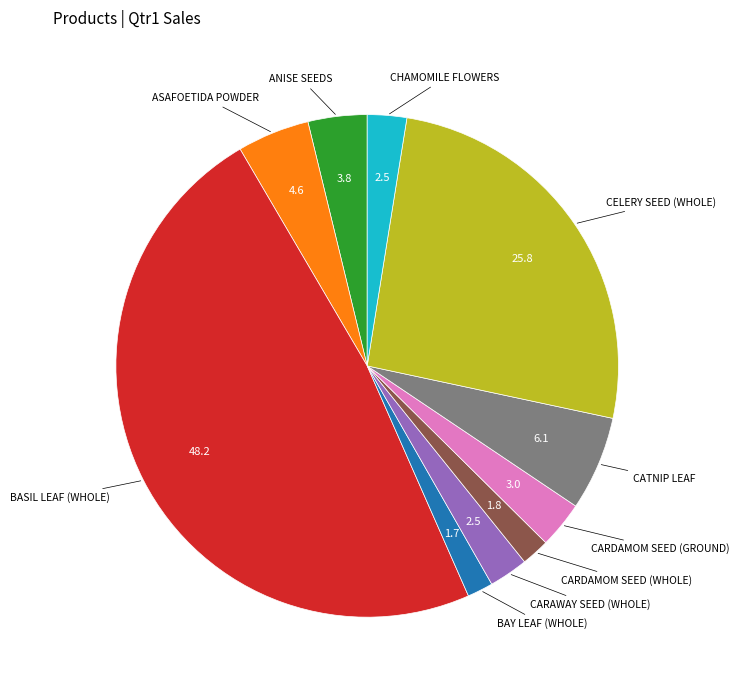

Does any single category account for the majority?

No